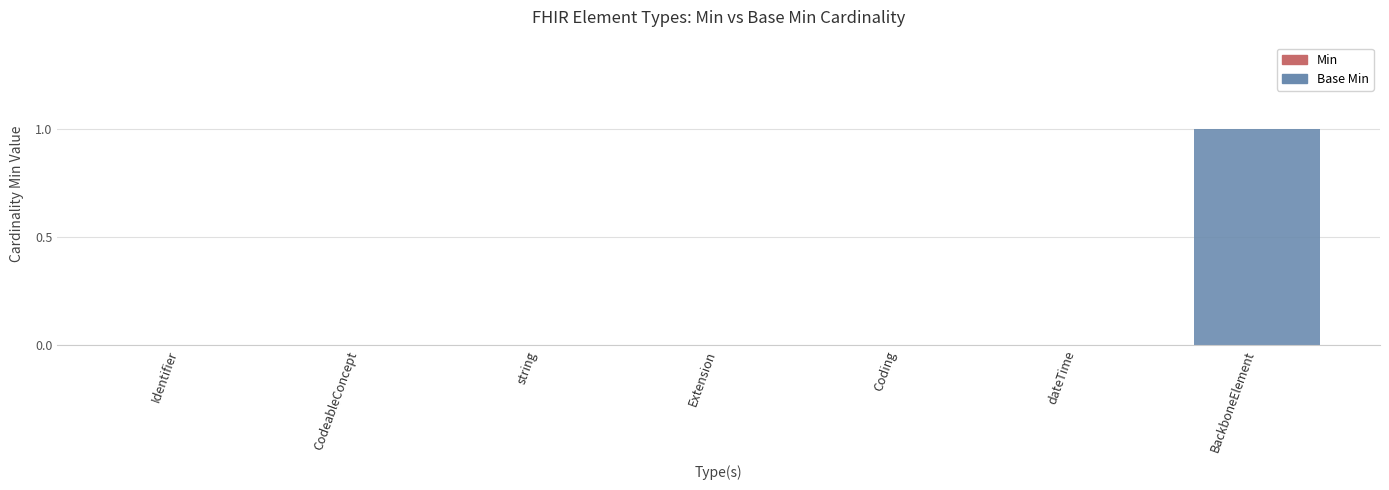

How many categories are shown in the chart?

7